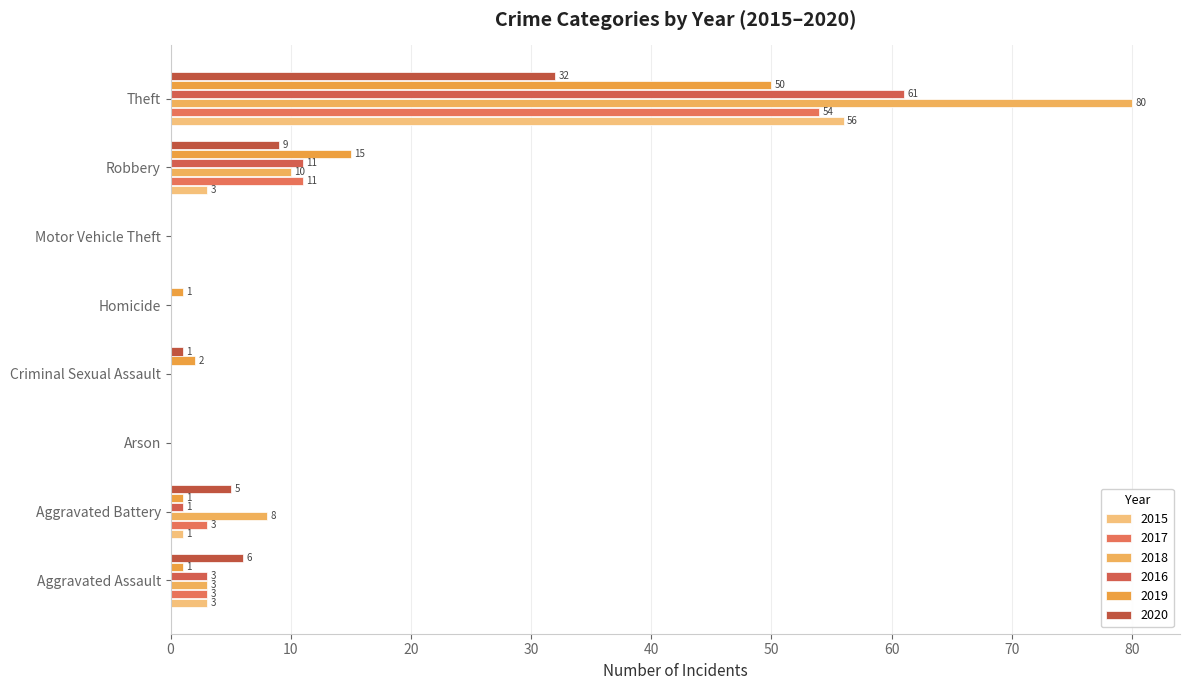

Which series changed the most between Arson and Homicide?

2019